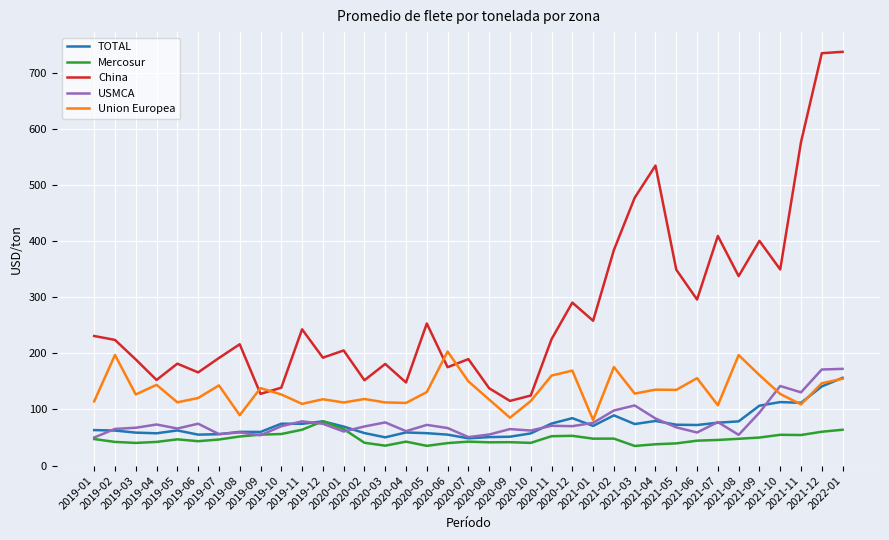

What is the spread (max minus min) of values at 2020-10?

84.5